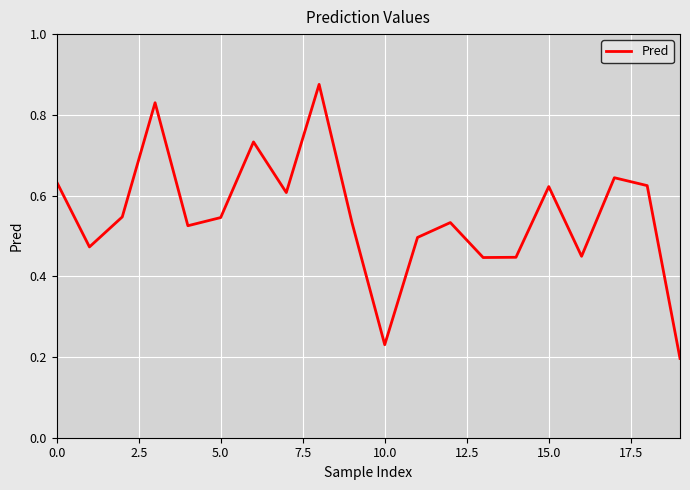

What is the maximum value shown in the chart?

0.9